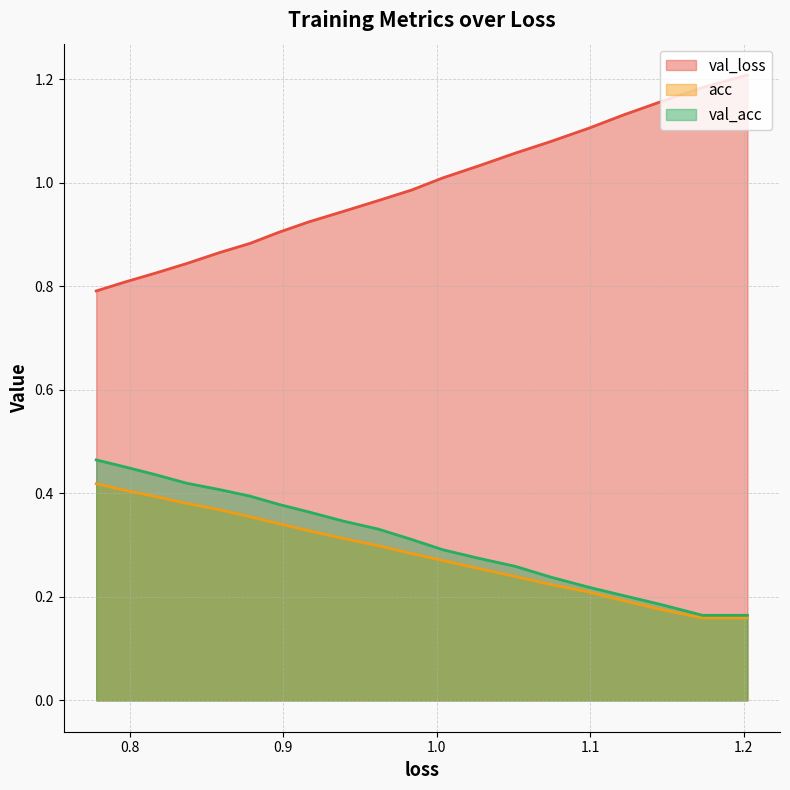

True or false: val_loss and val_acc intersect in this chart.

False